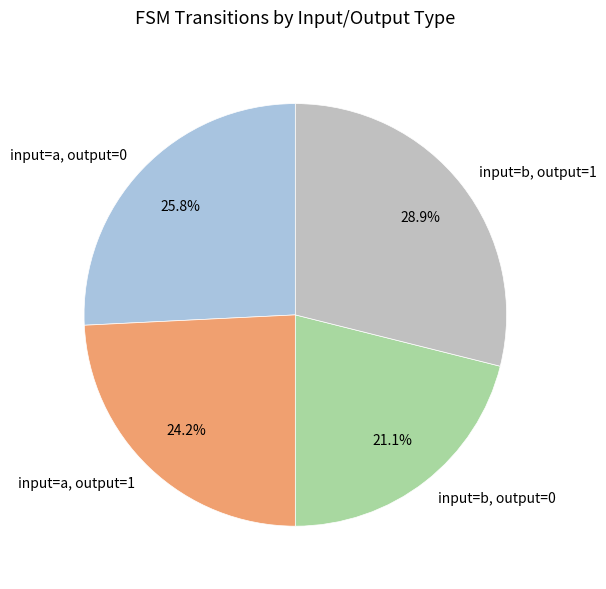

What portion of the pie excludes input=b, output=1?

71.1%